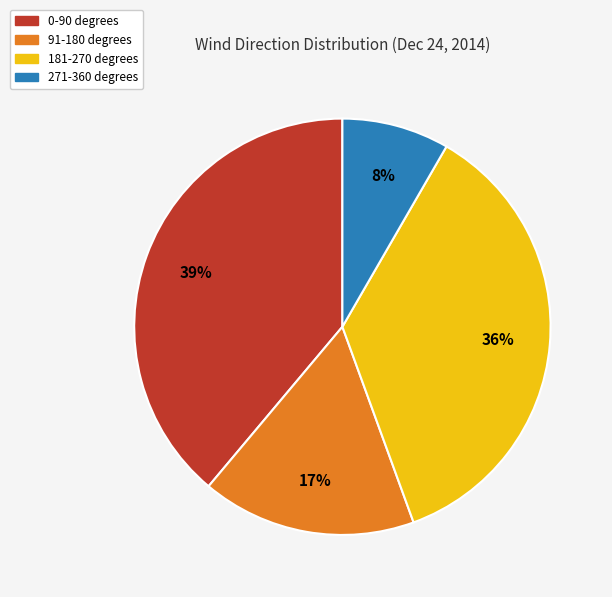

Count the number of slices in the pie.

4